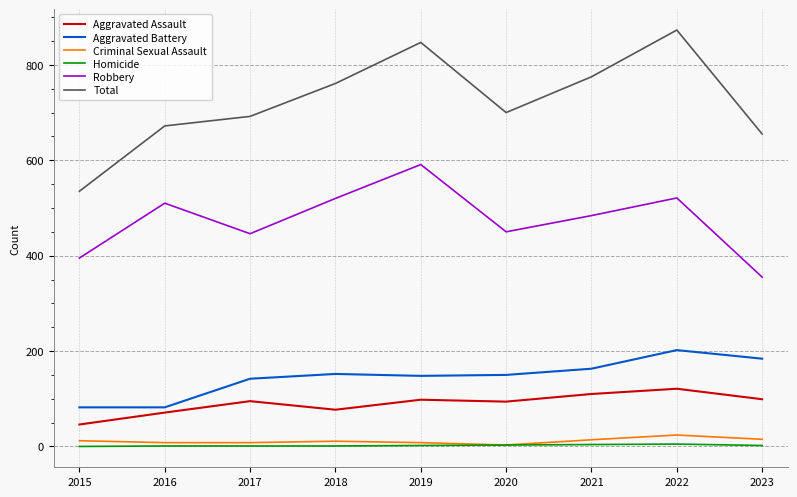

What is the sum of all Robbery values?

4272